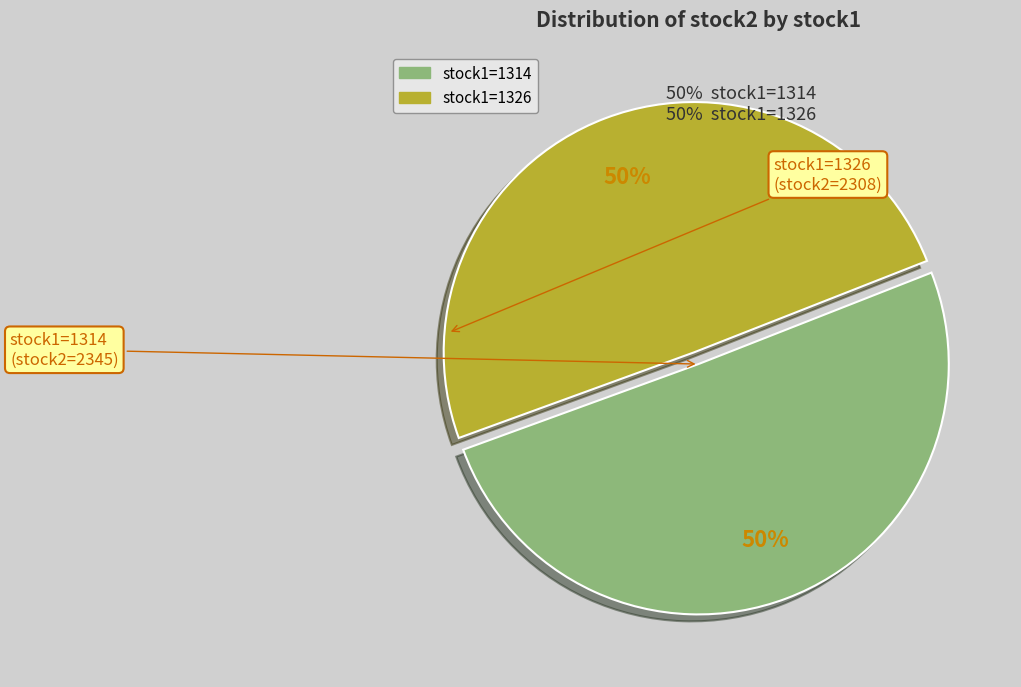

Count the number of slices in the pie.

2